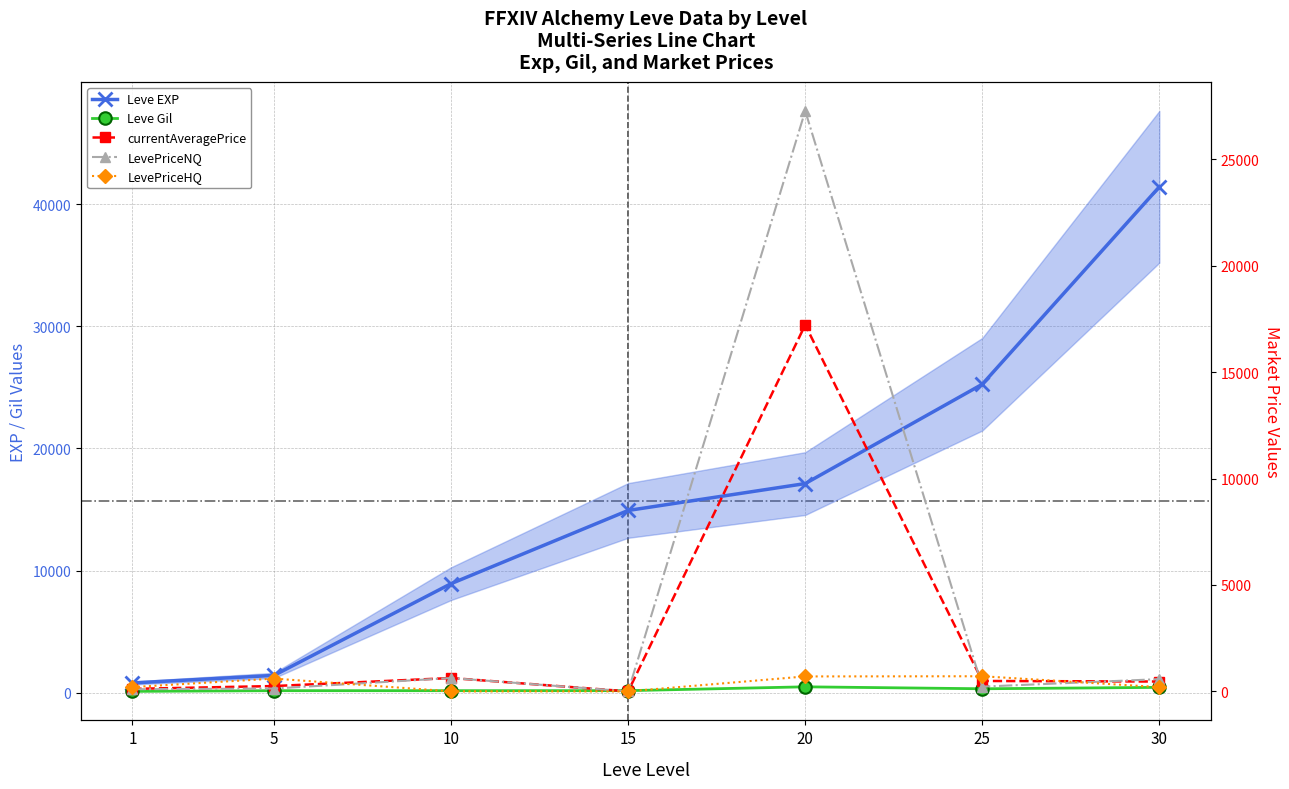

What is the difference between the Leve Gil values at 1 and 30?

327.0